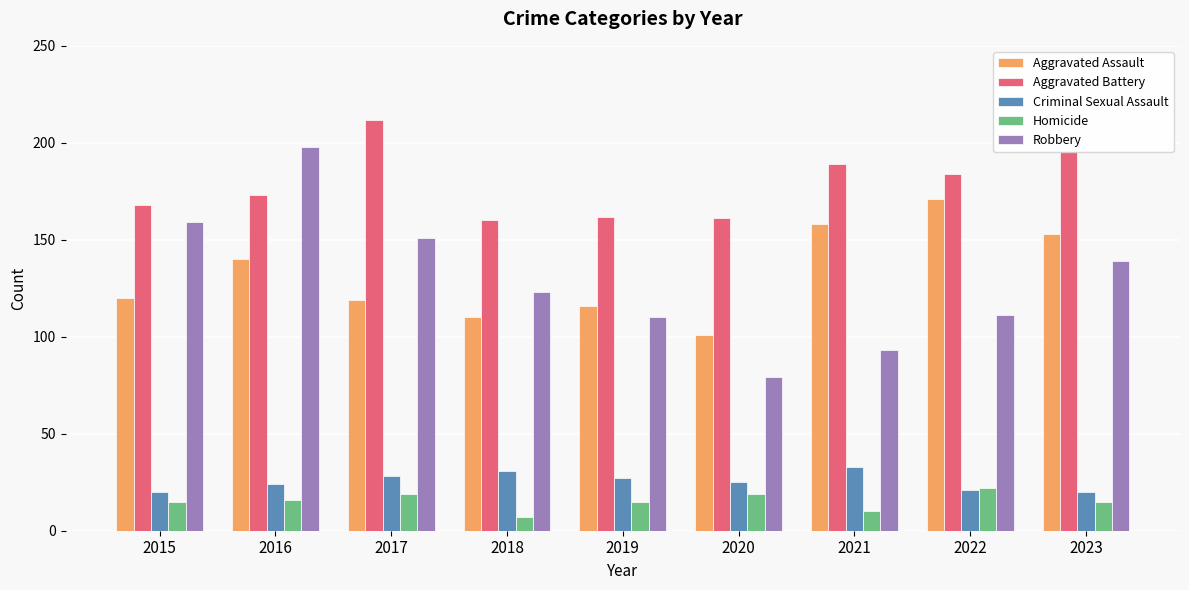

Reading left to right, what are all the values shown in this chart?

Aggravated Assault: 120	140	119	110	116	101	158	171	153
Aggravated Battery: 168	173	212	160	162	161	189	184	196
Criminal Sexual Assault: 20	24	28	31	27	25	33	21	20
Homicide: 15	16	19	7	15	19	10	22	15
Robbery: 159	198	151	123	110	79	93	111	139